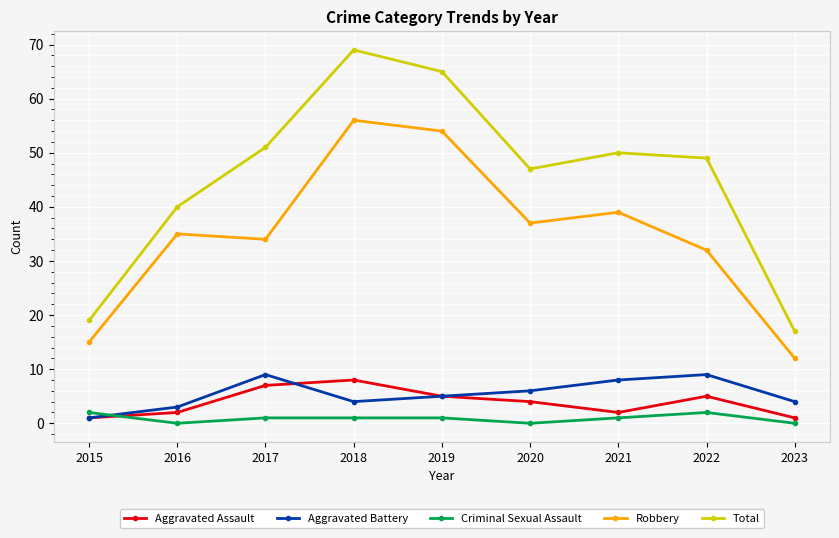

Reading left to right, list all the values displayed in this chart.

Aggravated Assault: 2015=1	2016=2	2017=7	2018=8	2019=5	2020=4	2021=2	2022=5	2023=1
Aggravated Battery: 2015=1	2016=3	2017=9	2018=4	2019=5	2020=6	2021=8	2022=9	2023=4
Criminal Sexual Assault: 2015=2	2016=0	2017=1	2018=1	2019=1	2020=0	2021=1	2022=2	2023=0
Robbery: 2015=15	2016=35	2017=34	2018=56	2019=54	2020=37	2021=39	2022=32	2023=12
Total: 2015=19	2016=40	2017=51	2018=69	2019=65	2020=47	2021=50	2022=49	2023=17